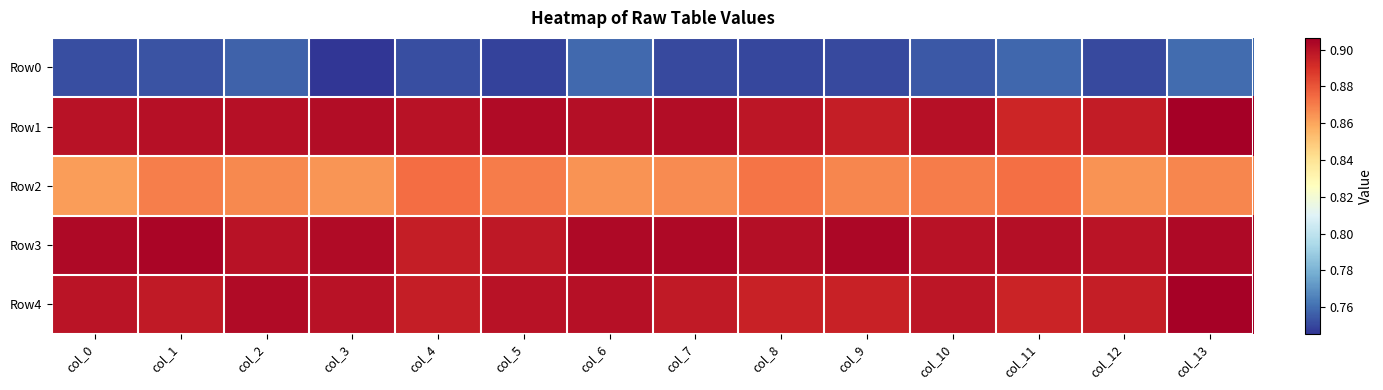

Reading right to left, list all the values displayed in this chart.

Row0: col_13=0.8	col_12=0.8	col_11=0.8	col_10=0.8	col_9=0.8	col_8=0.8	col_7=0.8	col_6=0.8	col_5=0.7	col_4=0.8	col_3=0.7	col_2=0.8	col_1=0.8	col_0=0.8
Row1: col_13=0.9	col_12=0.9	col_11=0.9	col_10=0.9	col_9=0.9	col_8=0.9	col_7=0.9	col_6=0.9	col_5=0.9	col_4=0.9	col_3=0.9	col_2=0.9	col_1=0.9	col_0=0.9
Row2: col_13=0.9	col_12=0.9	col_11=0.9	col_10=0.9	col_9=0.9	col_8=0.9	col_7=0.9	col_6=0.9	col_5=0.9	col_4=0.9	col_3=0.9	col_2=0.9	col_1=0.9	col_0=0.9
Row3: col_13=0.9	col_12=0.9	col_11=0.9	col_10=0.9	col_9=0.9	col_8=0.9	col_7=0.9	col_6=0.9	col_5=0.9	col_4=0.9	col_3=0.9	col_2=0.9	col_1=0.9	col_0=0.9
Row4: col_13=0.9	col_12=0.9	col_11=0.9	col_10=0.9	col_9=0.9	col_8=0.9	col_7=0.9	col_6=0.9	col_5=0.9	col_4=0.9	col_3=0.9	col_2=0.9	col_1=0.9	col_0=0.9